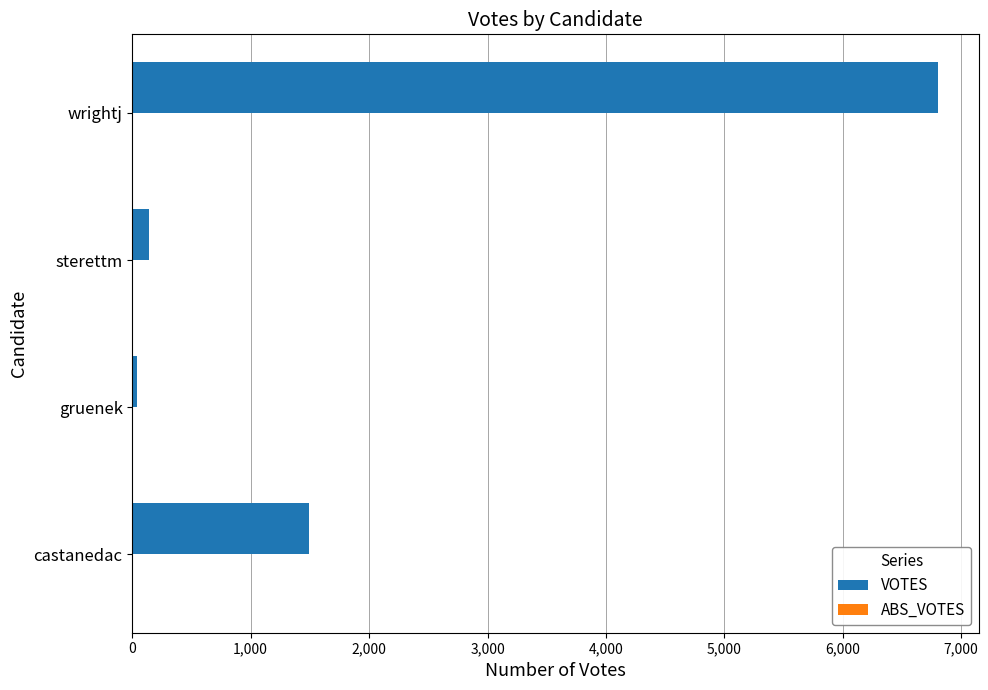

How many bars are there in total?

4